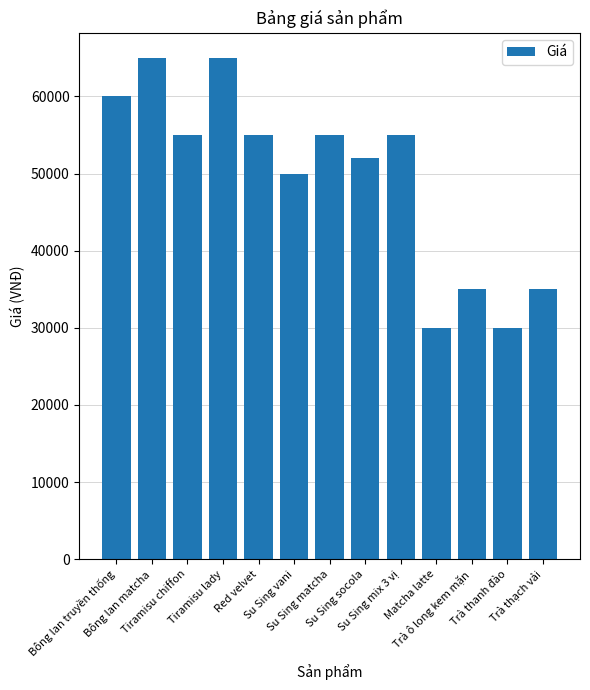

The value at Su Sing socola is 52000. True or false?

True